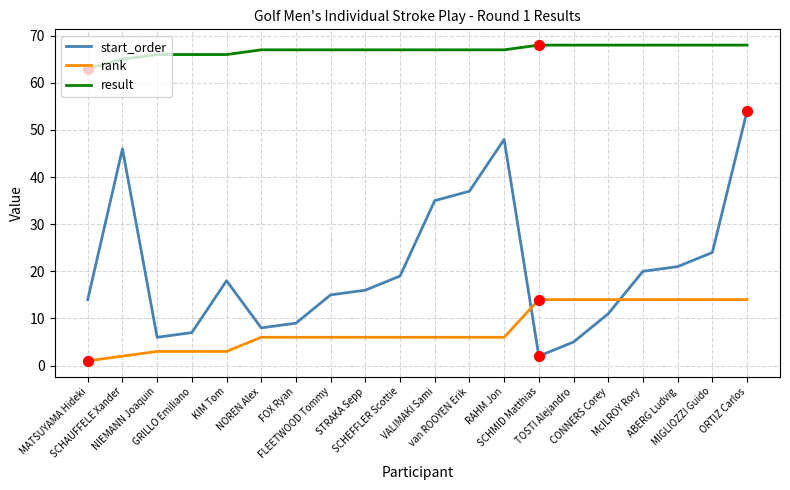

True or false: result and start_order cross at least once.

False